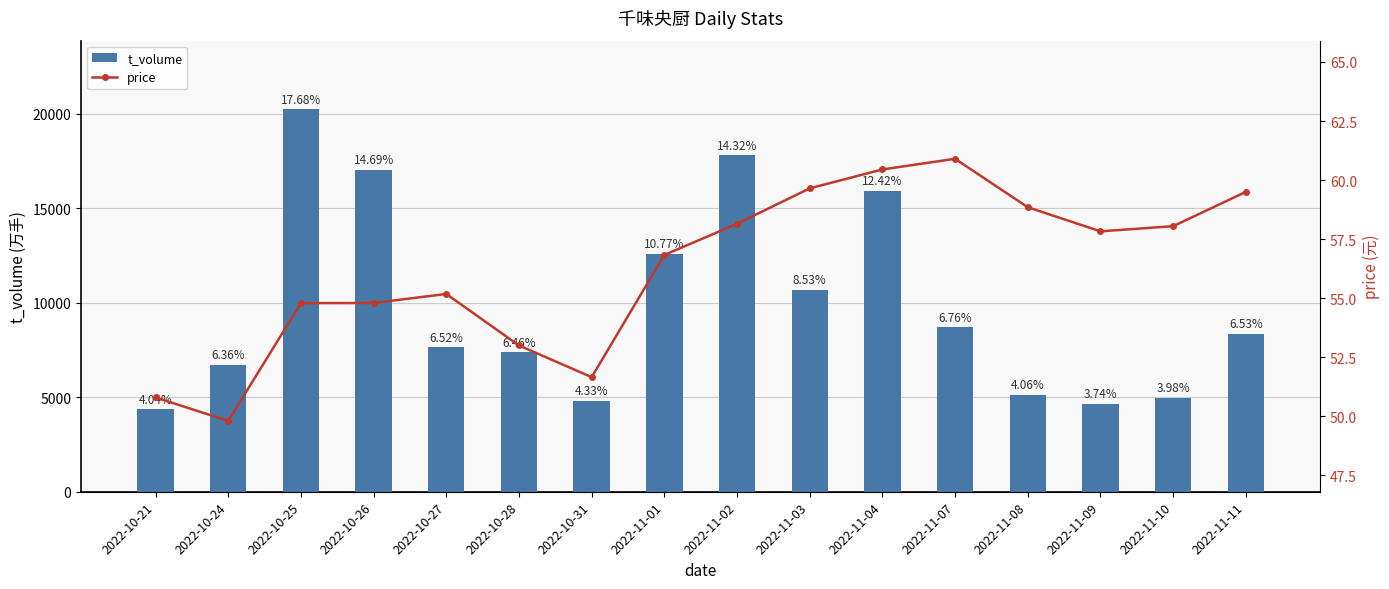

How many categories are shown in the chart?

16